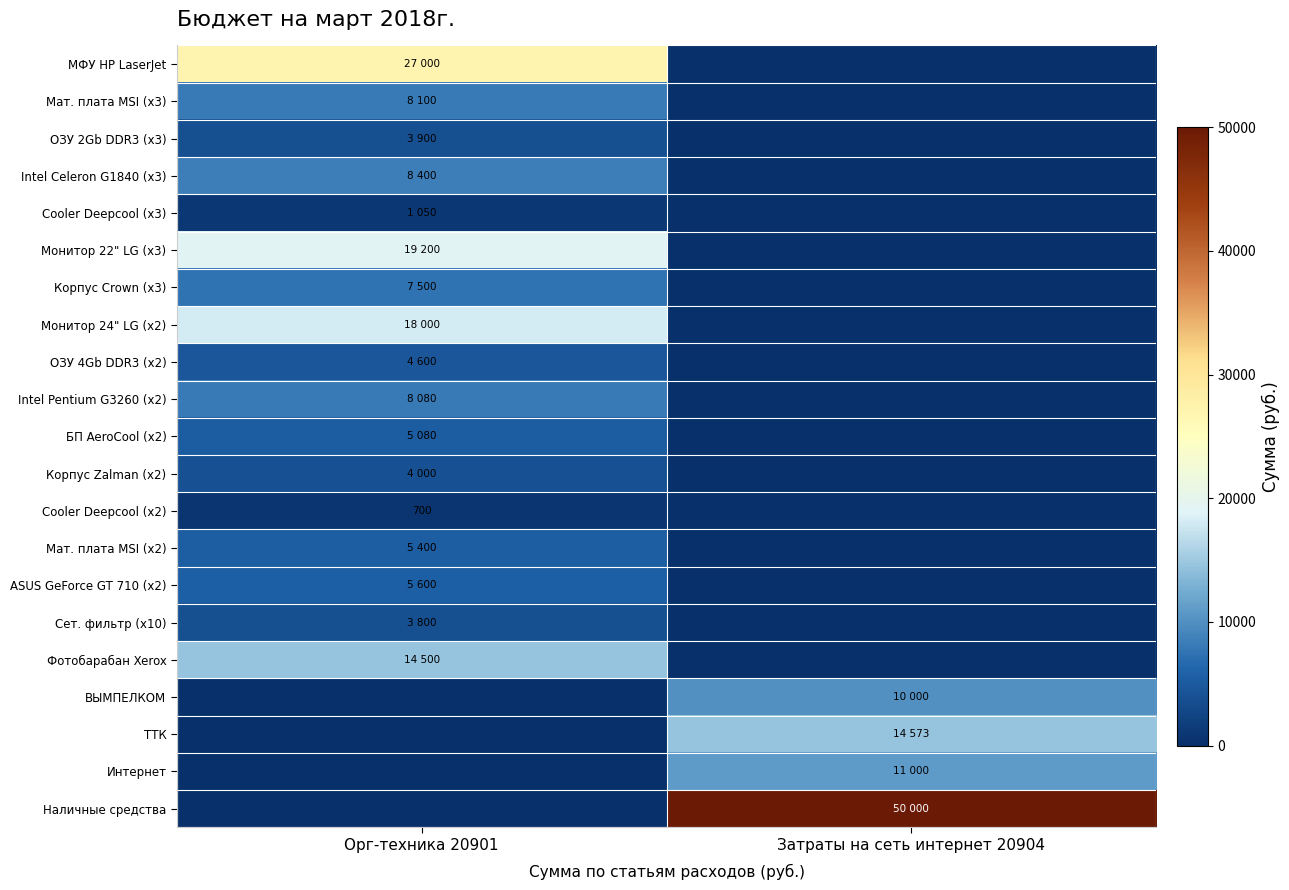

True or false: Cooler Deepcool (x2) has a value of 700 at Орг-техника 20901.

True